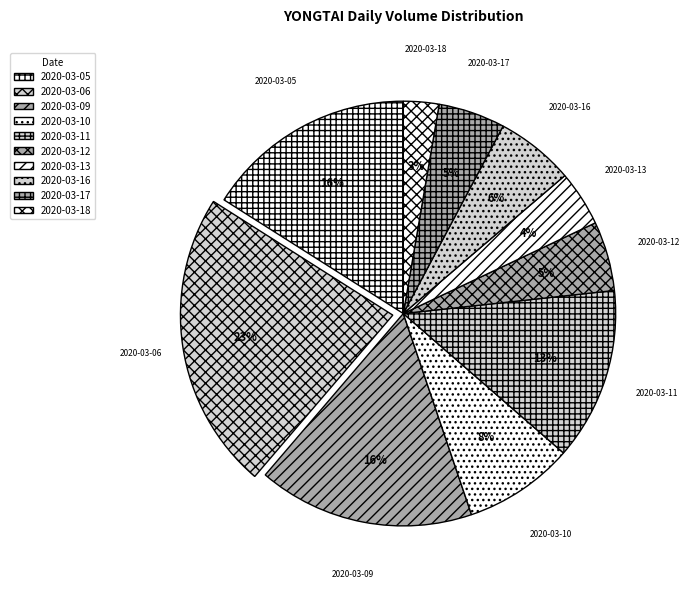

To the nearest percent, what portion does 2020-03-09 represent?

16%